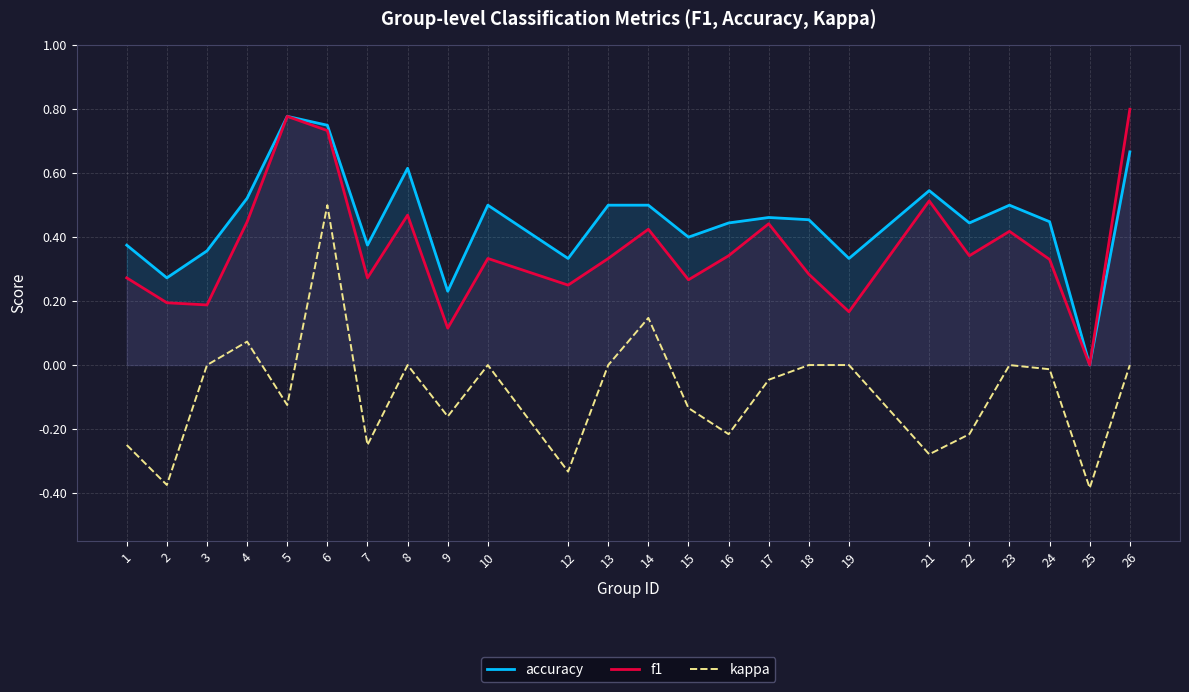

What is the difference between the maximum and minimum values in the f1 series?

0.8